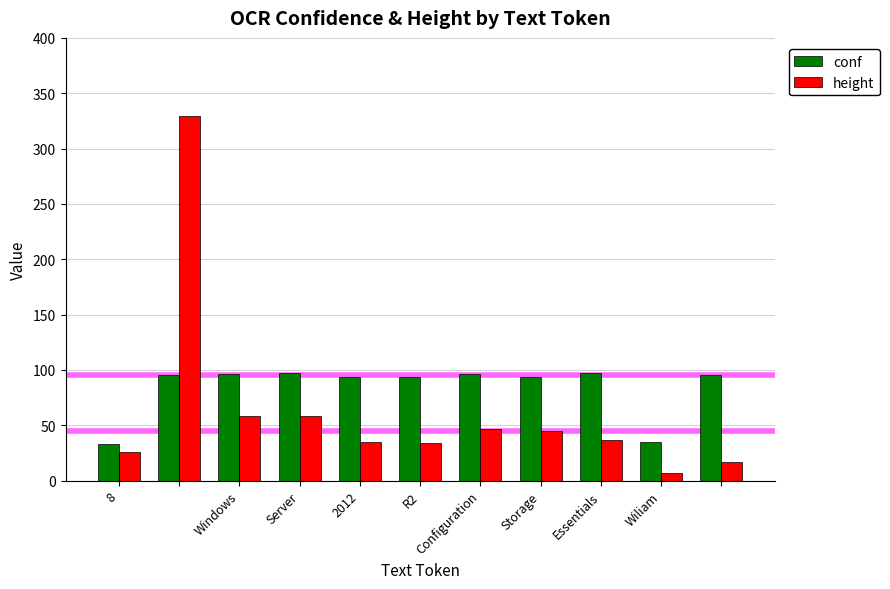

What is the difference between the maximum and minimum values in the conf series?

63.7